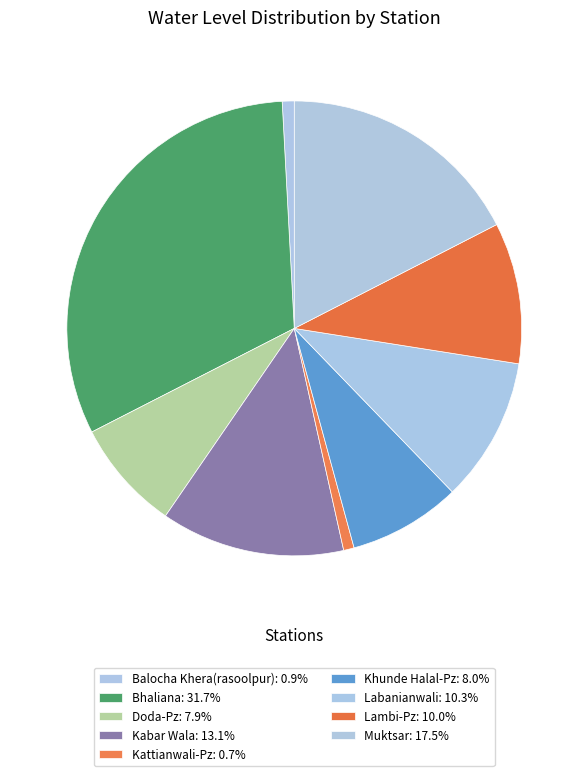

Which has a higher value, Bhaliana or Kabar Wala?

Bhaliana